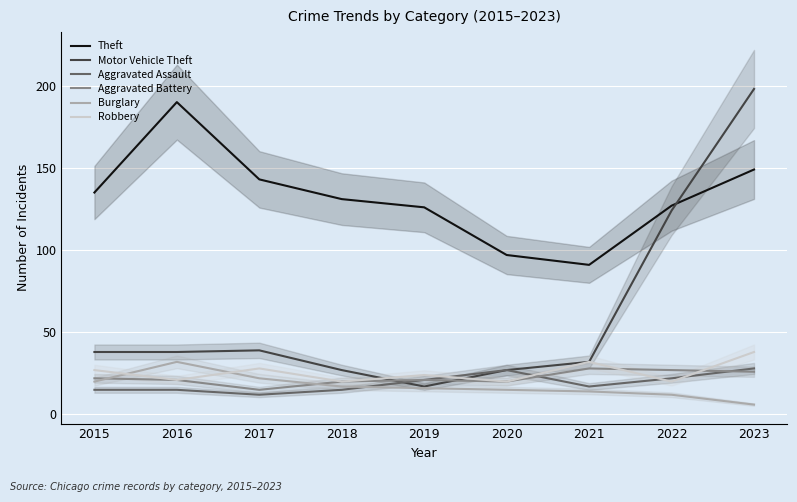

How many values in the Aggravated Assault series are below 17?

4